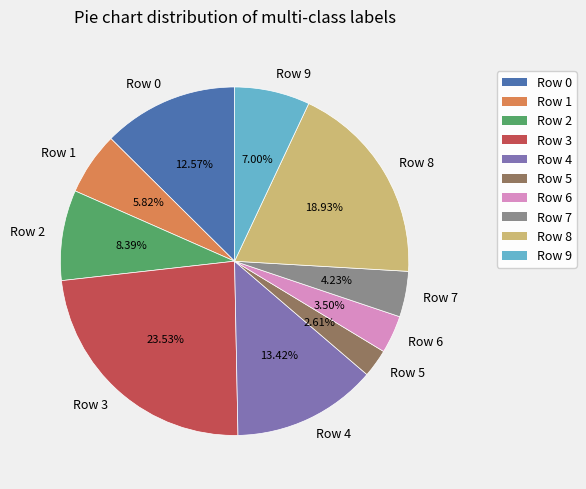

How many slices are in this pie chart?

10